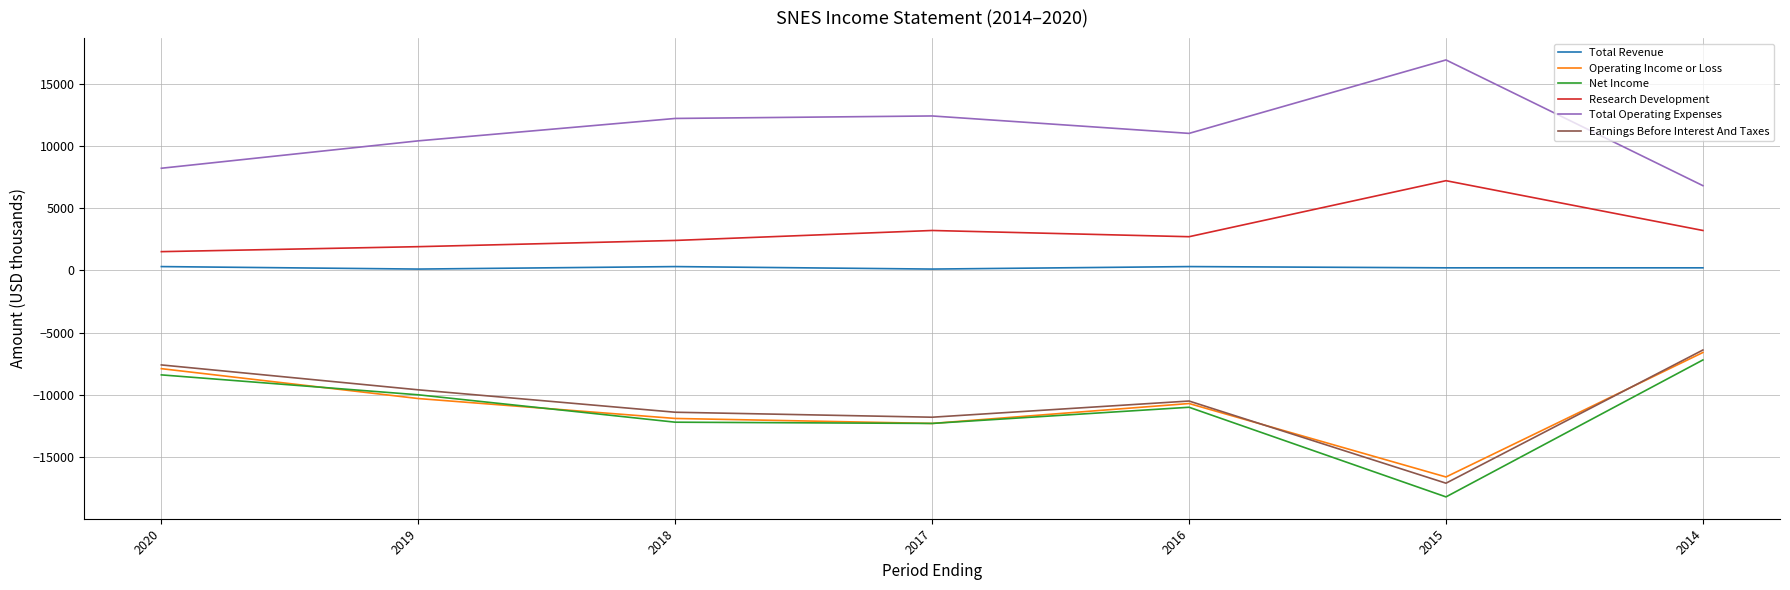

Which category has the lowest value across all series?

2015